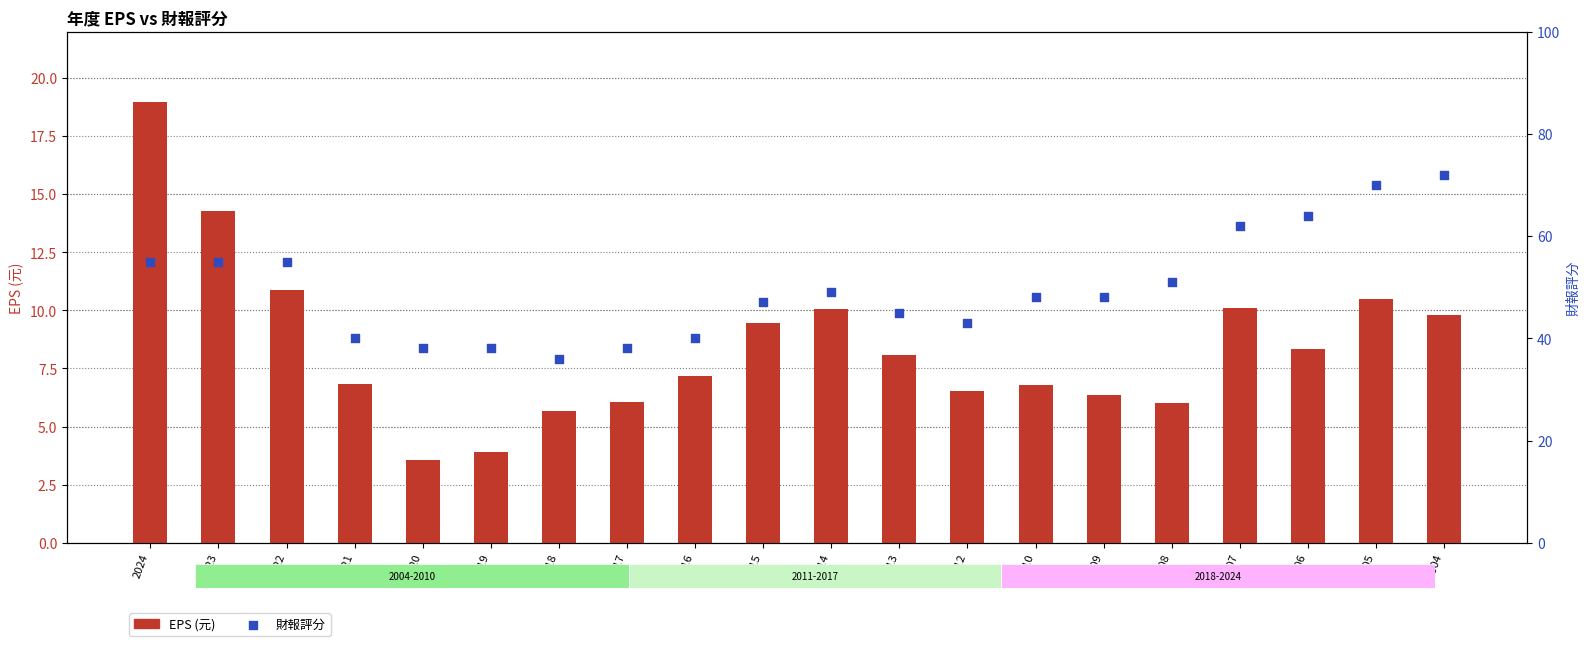

What is the total value across all series at 2013?

53.1